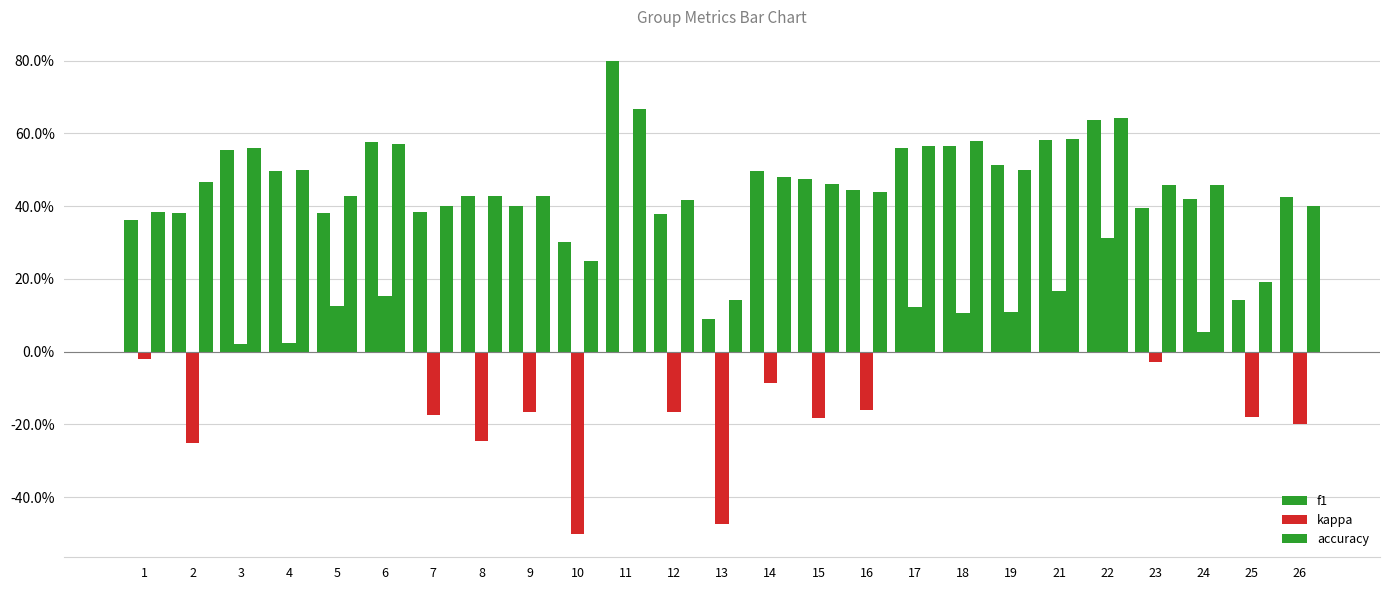

The value of f1 at 13 is 0.1. True or false?

True